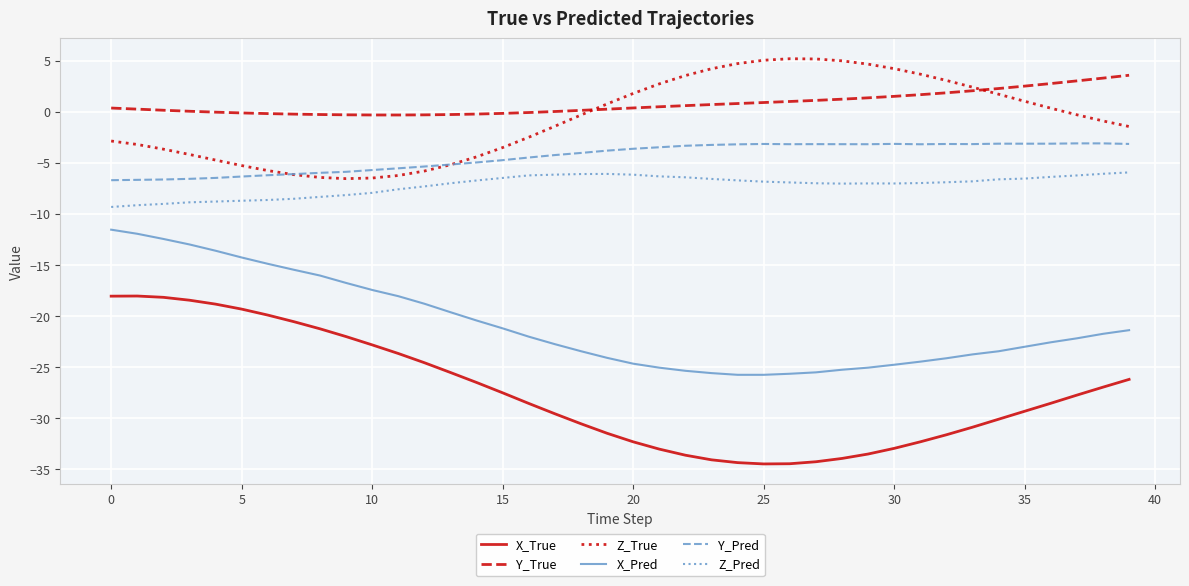

Which series has the largest range (max minus min)?

X_True